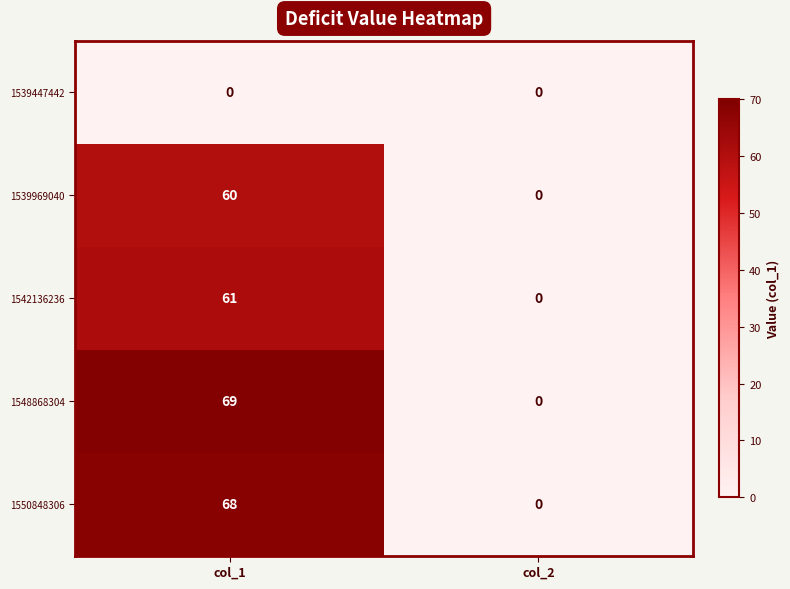

Between col_1 and col_2, which series saw the biggest shift?

1548868304